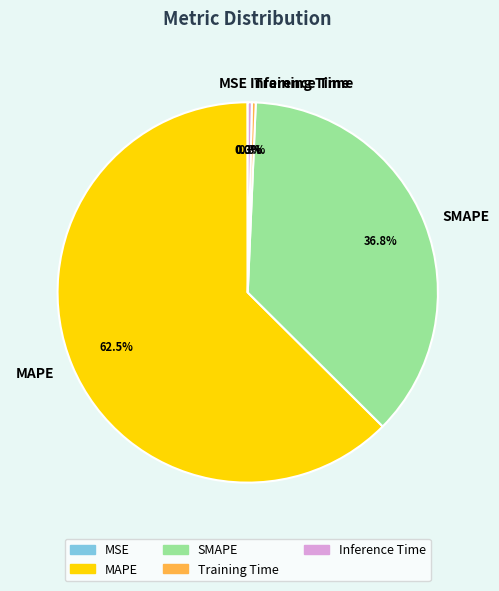

What percentage do Training Time and MAPE together represent?

62.9%